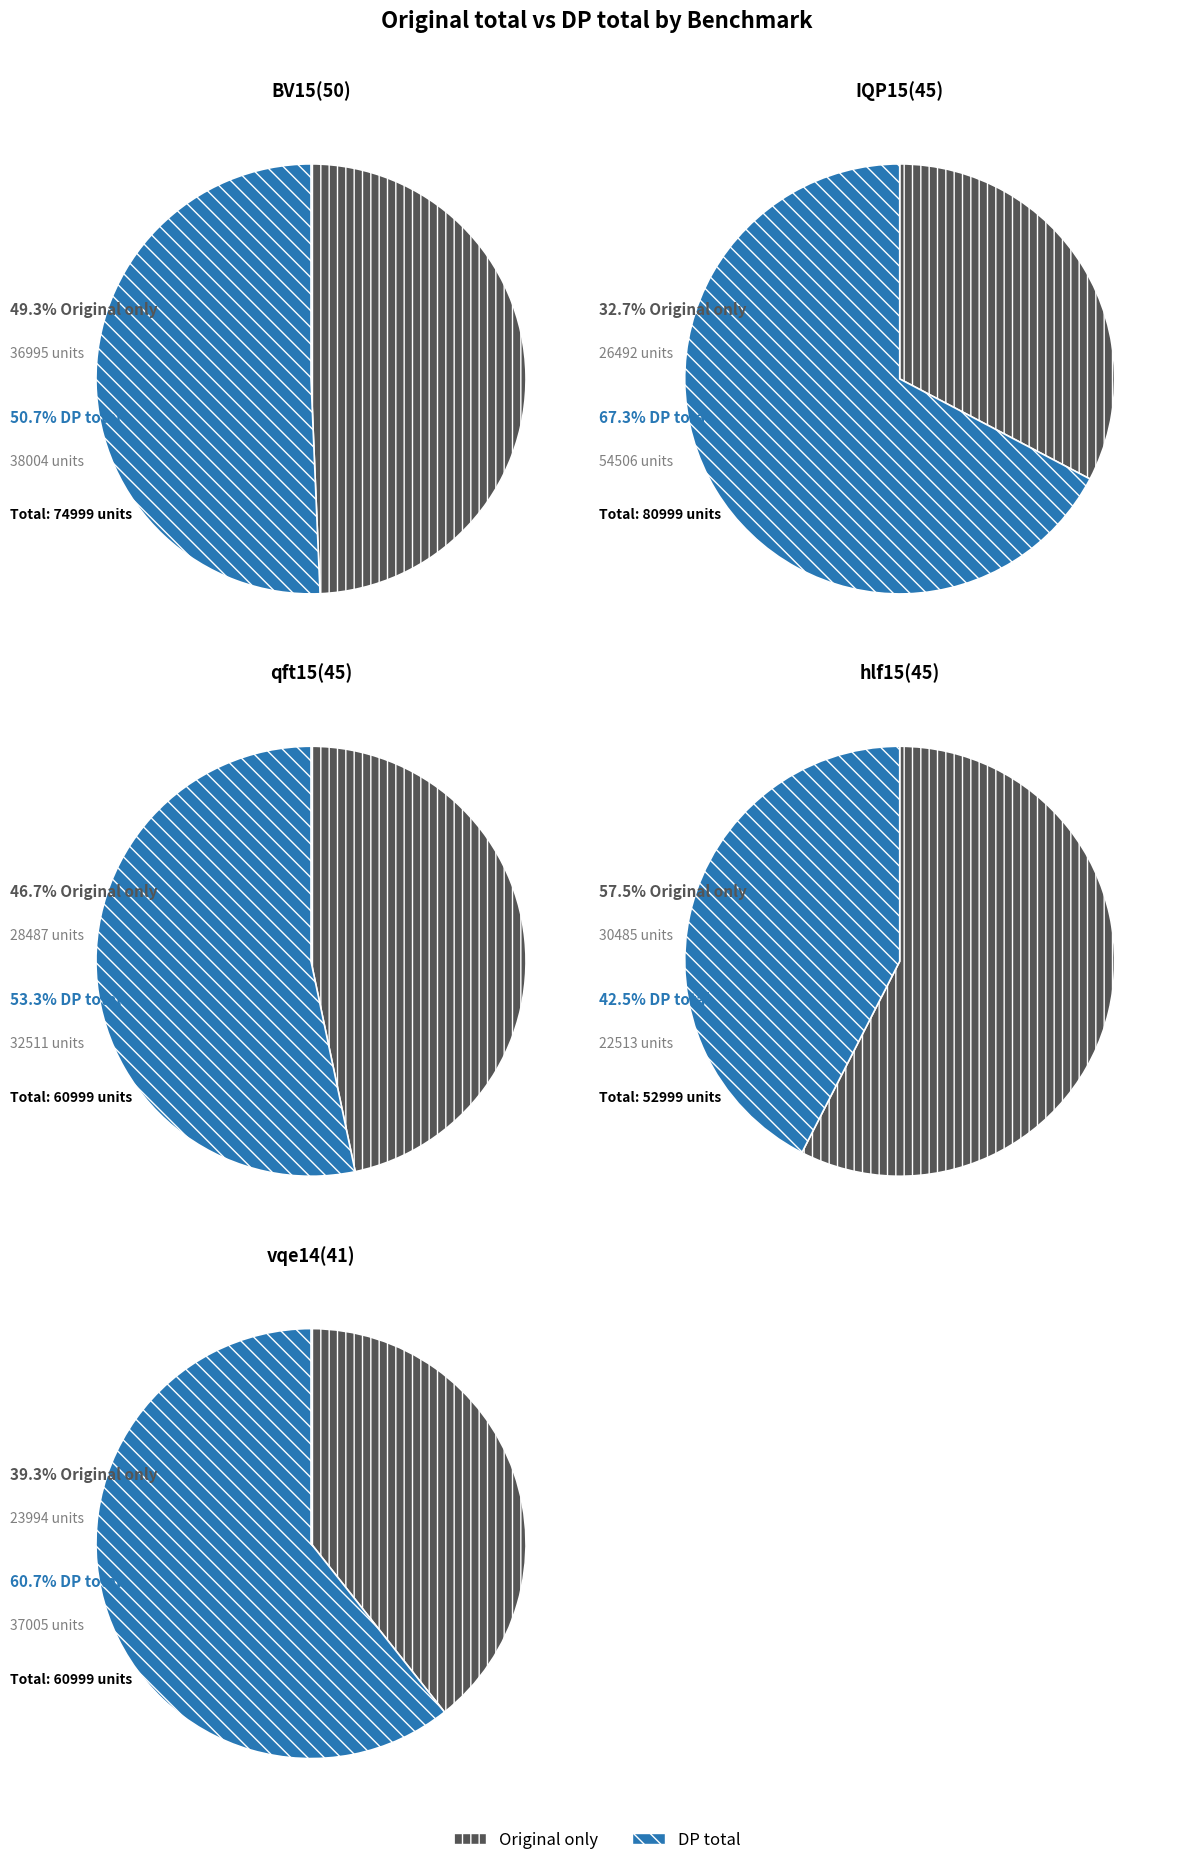

What portion of the pie excludes hlf15(45)?

84.0%